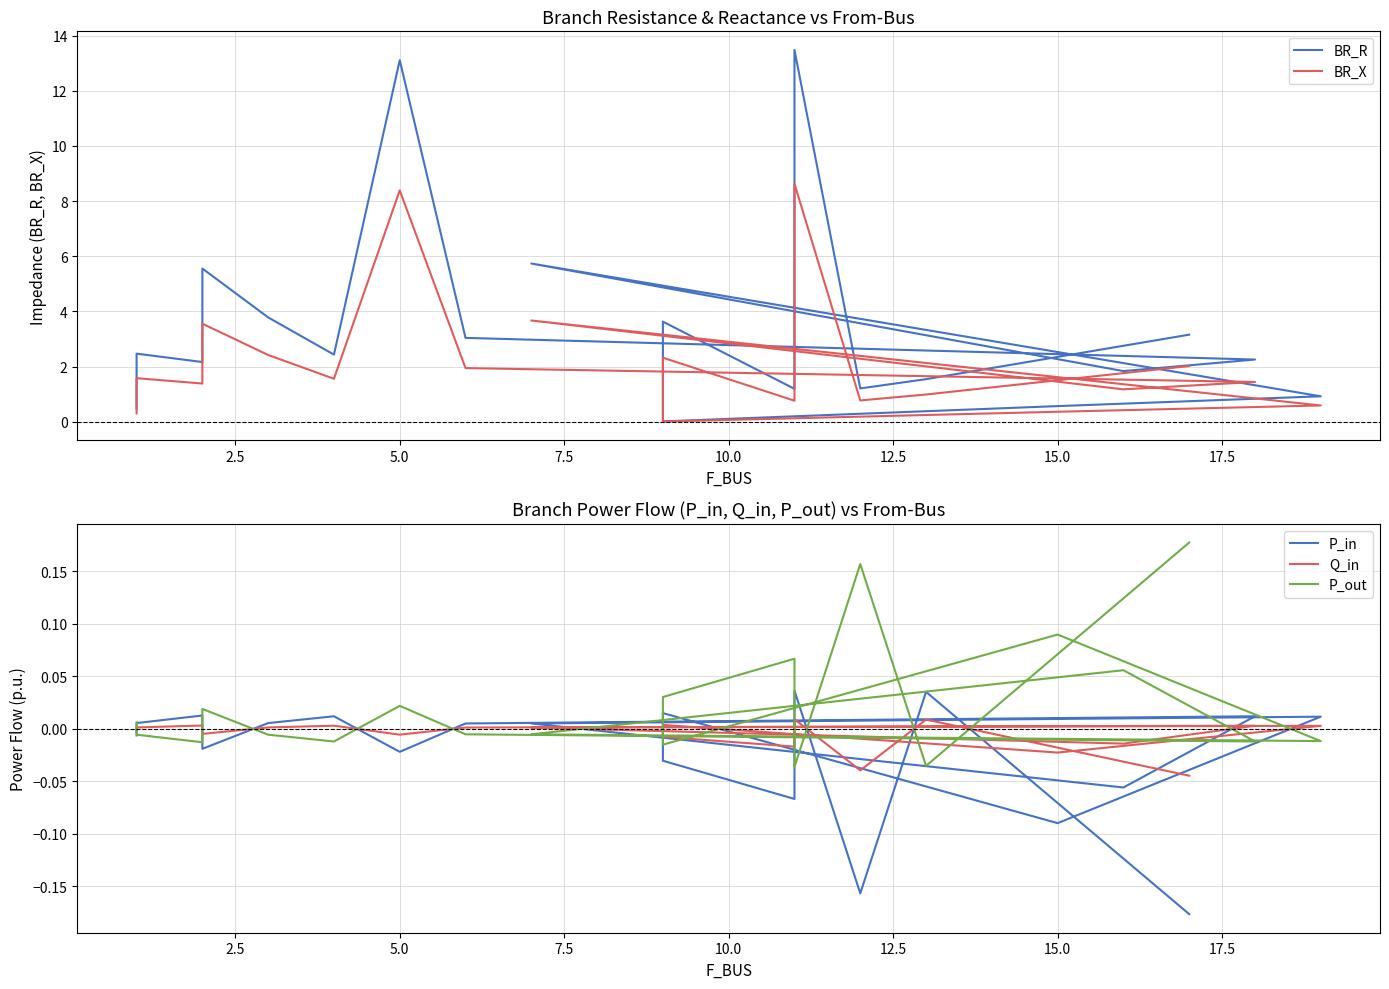

What is the minimum value shown in the chart?

-0.2